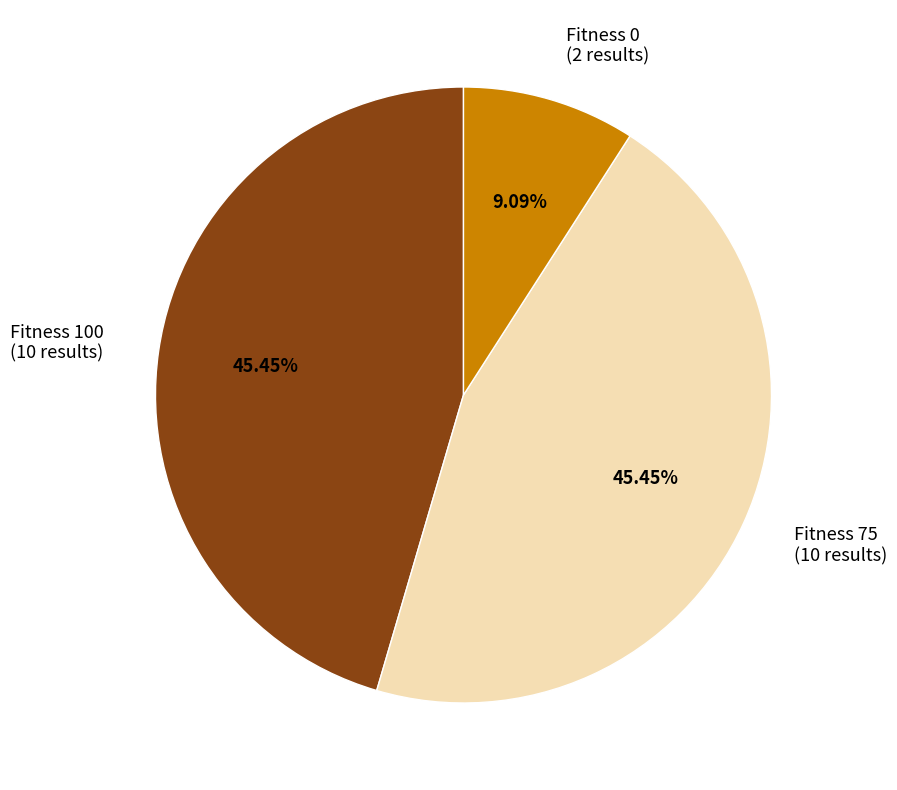

Is it true that Fitness 100 is 57% of the pie?

False